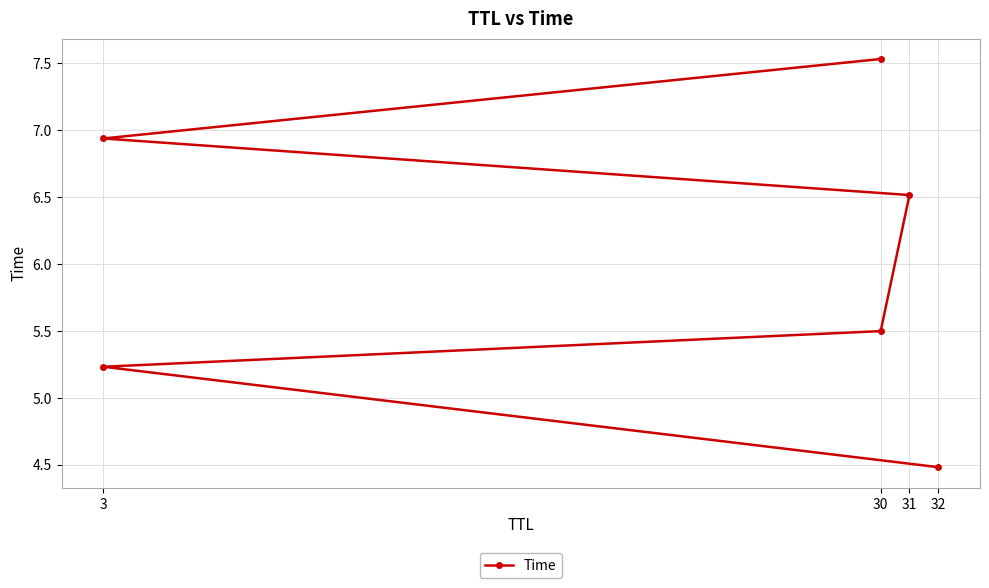

True or false: there are more than 1 points higher than both neighbors.

False